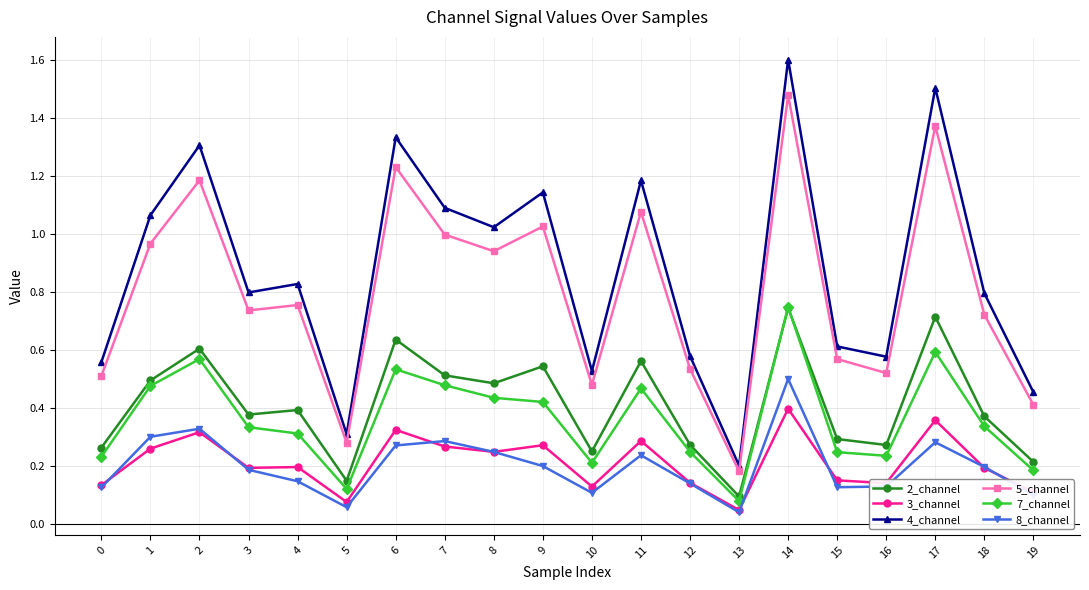

At 9, list the series in order from smallest to largest.

8_channel, 3_channel, 7_channel, 2_channel, 5_channel, 4_channel